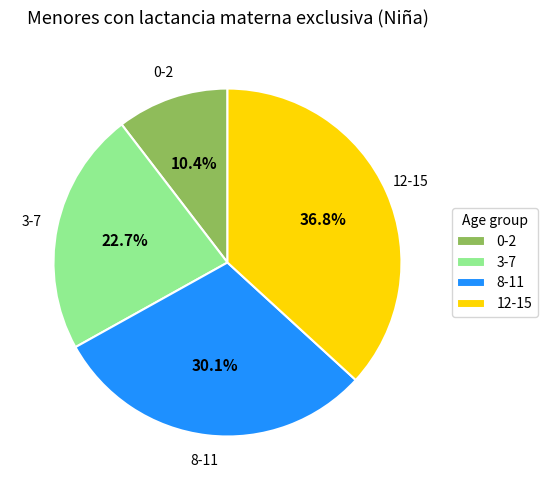

To the nearest percent, what percentage of the pie is 3-7?

23%